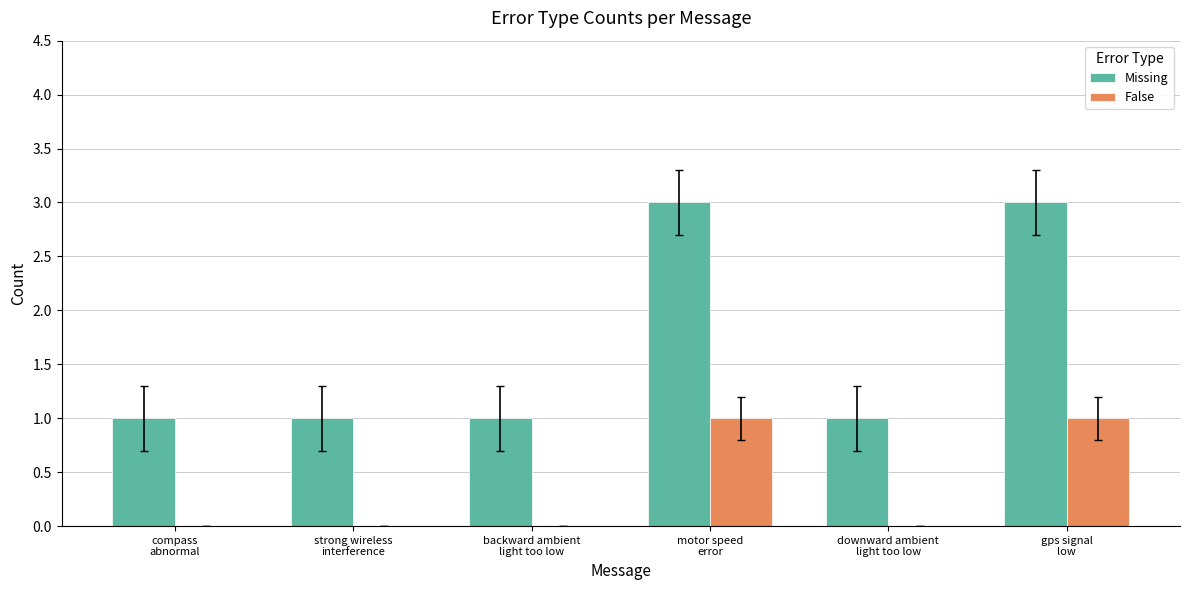

What is the maximum value shown in the chart?

3